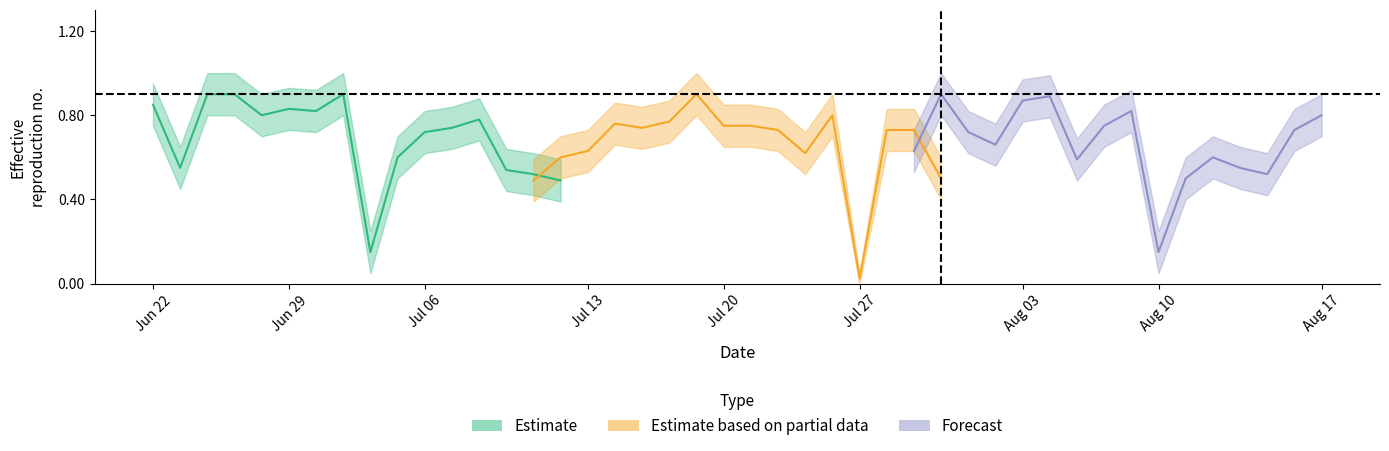

What is the sum of all Forecast values?

10.7